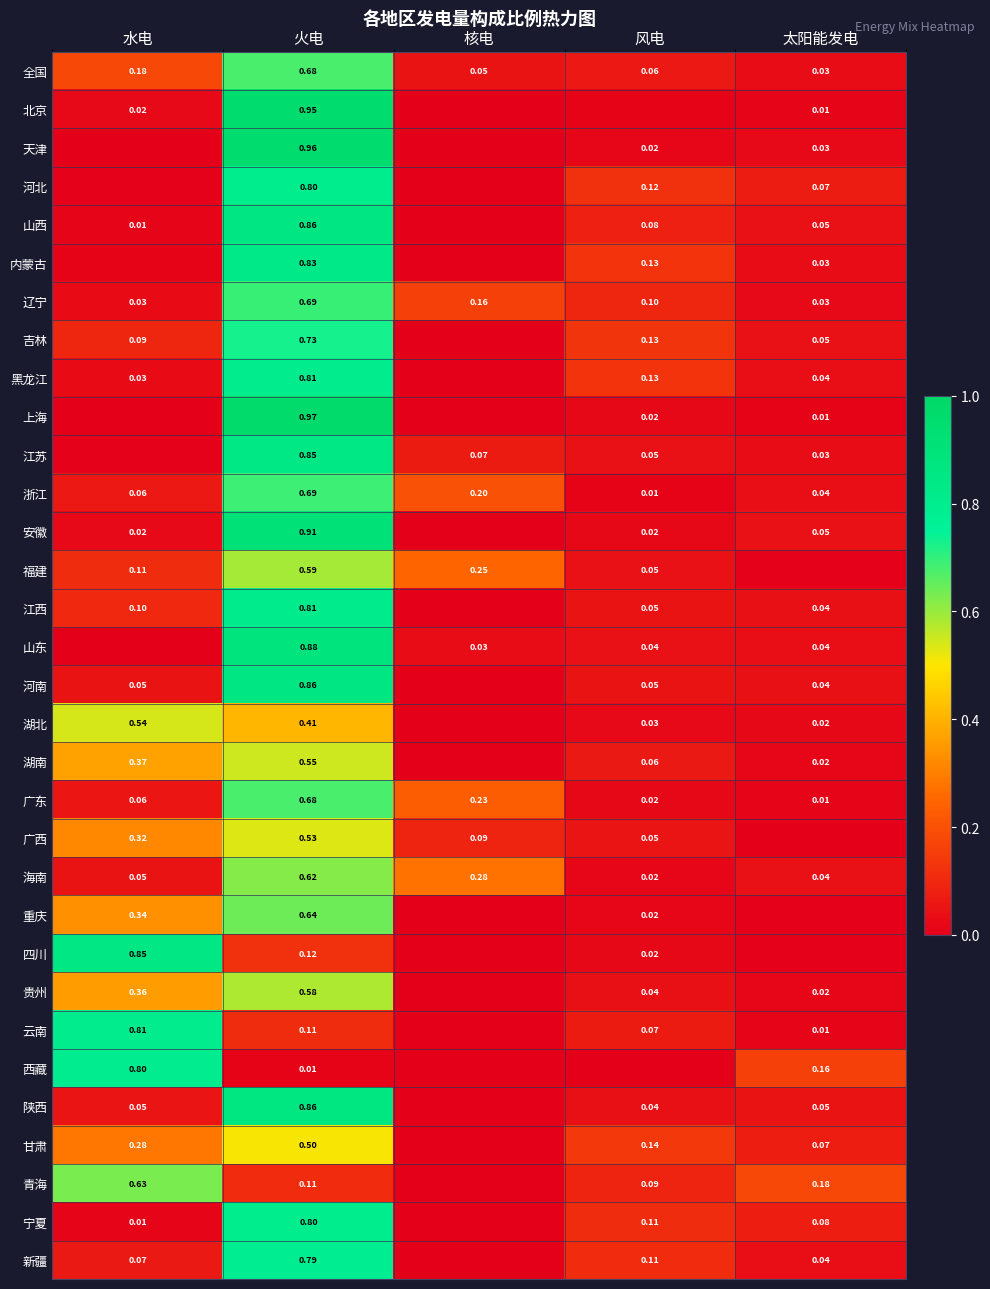

How many values in 青海 are above zero?

4